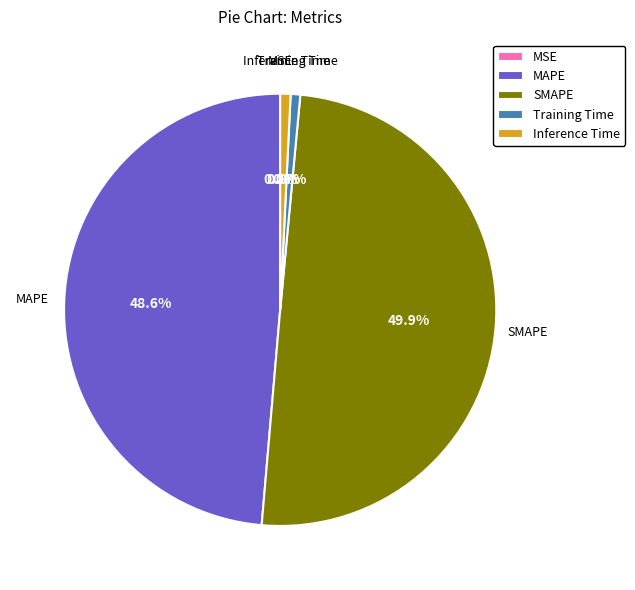

Which slice is the largest?

SMAPE